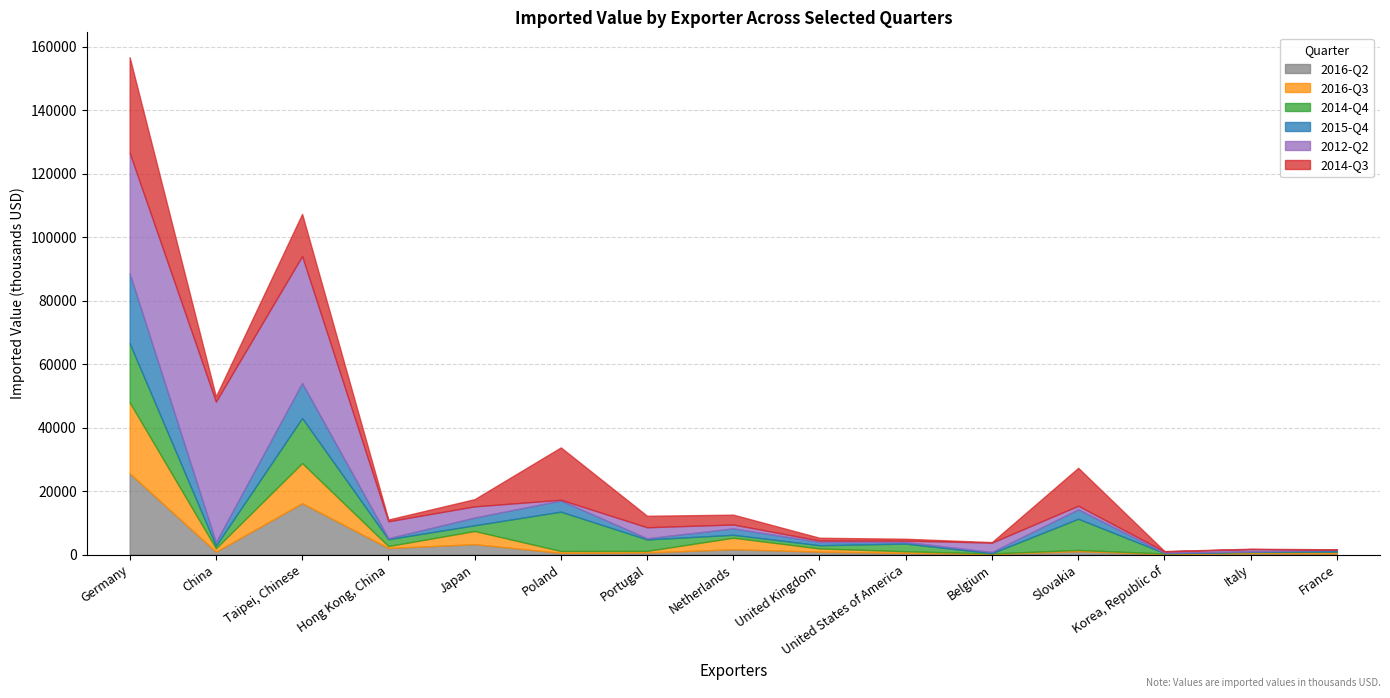

Between which two adjacent categories do 2015-Q4 and 2014-Q3 first intersect?

3 and 4